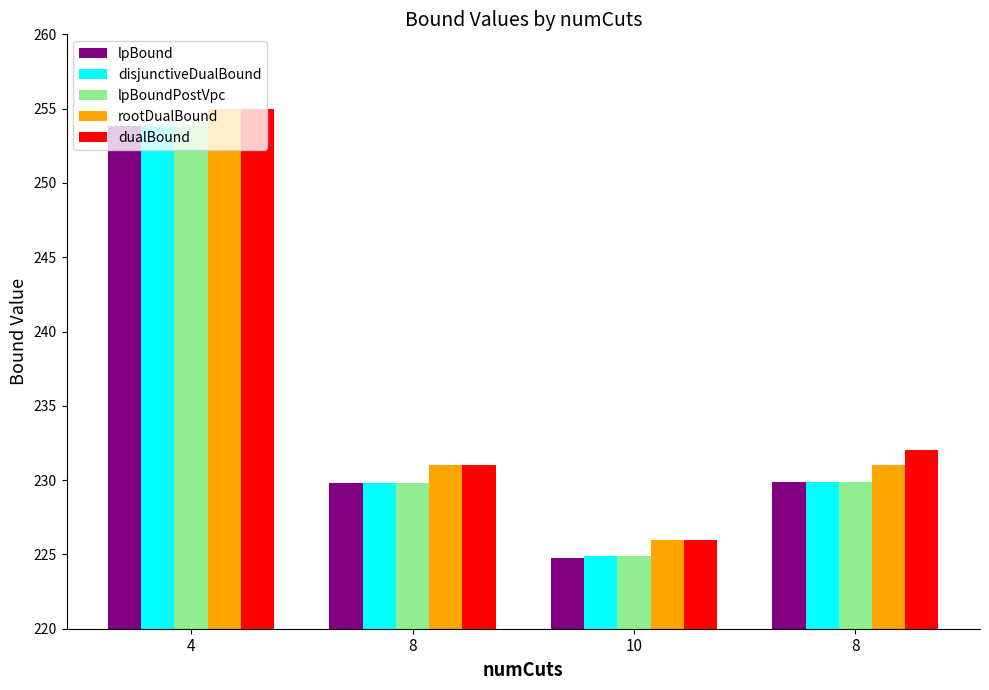

Which series has the widest spread of values?

lpBound